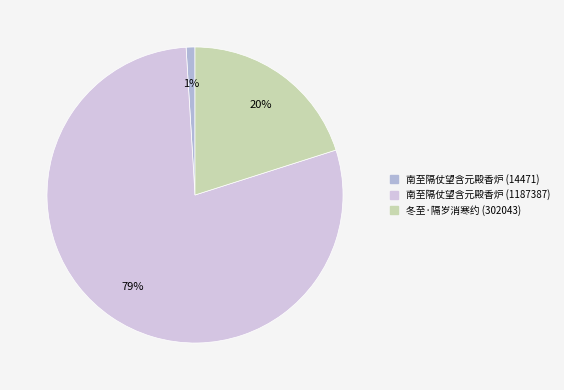

Rank the categories by value from highest to lowest.

南至隔仗望含元殿香炉 (1187387), 冬至·隔岁消寒约 (302043), 南至隔仗望含元殿香炉 (14471)